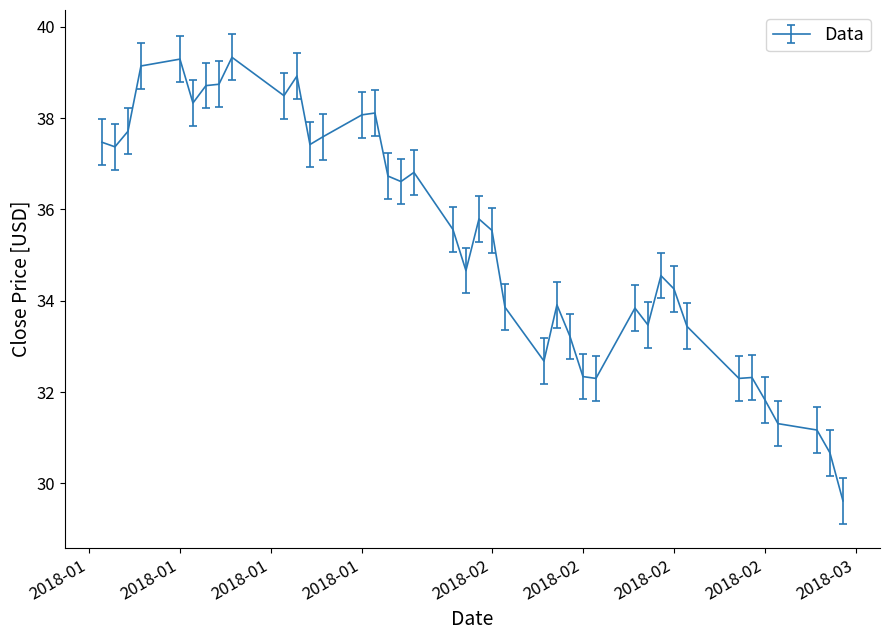

What is the smallest value displayed?

29.6